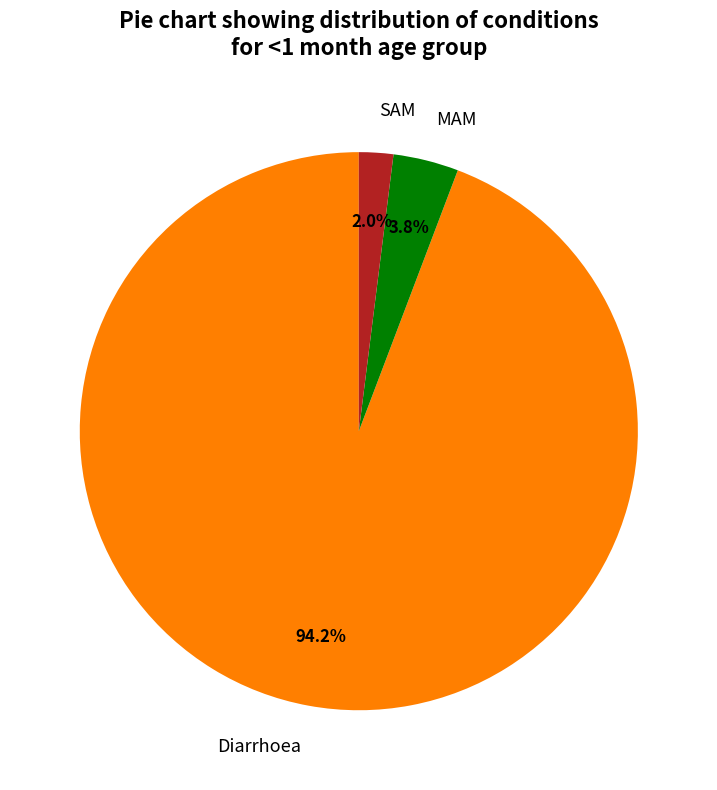

Between MAM and SAM, which is larger?

MAM